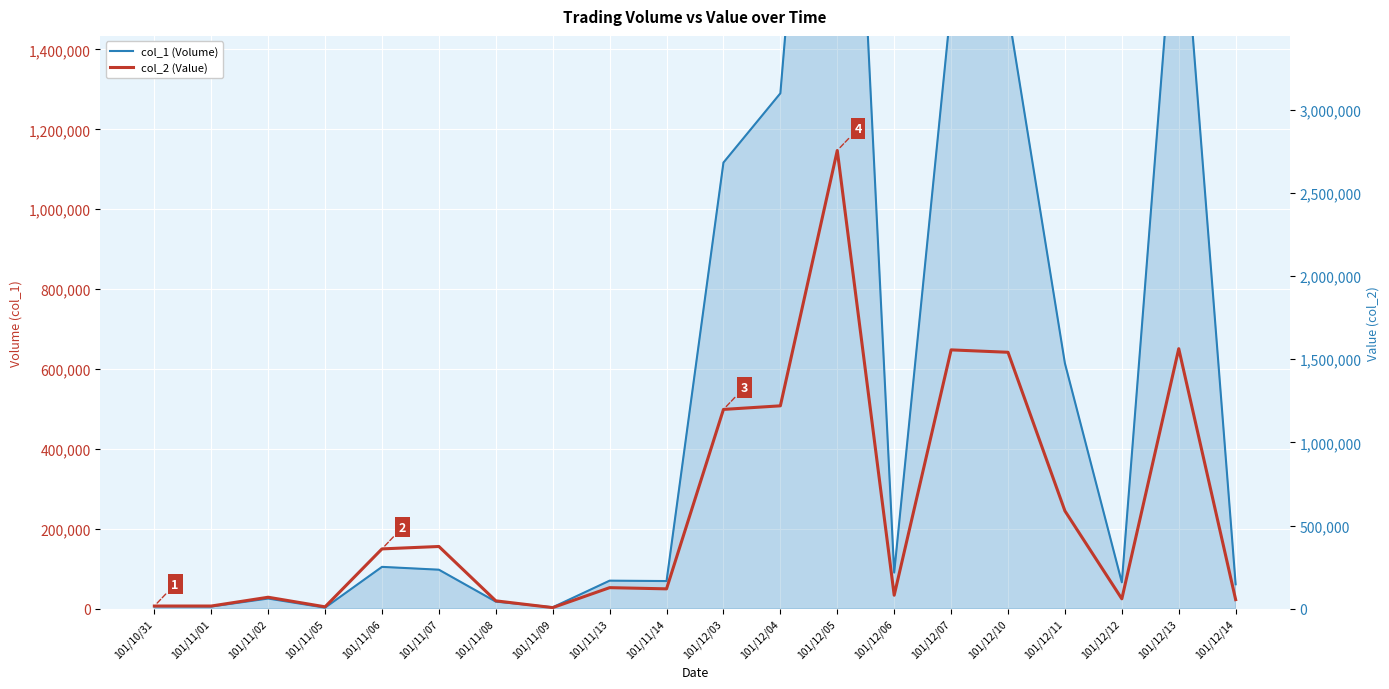

What is the average value of the col_2 (Value) series?

576580